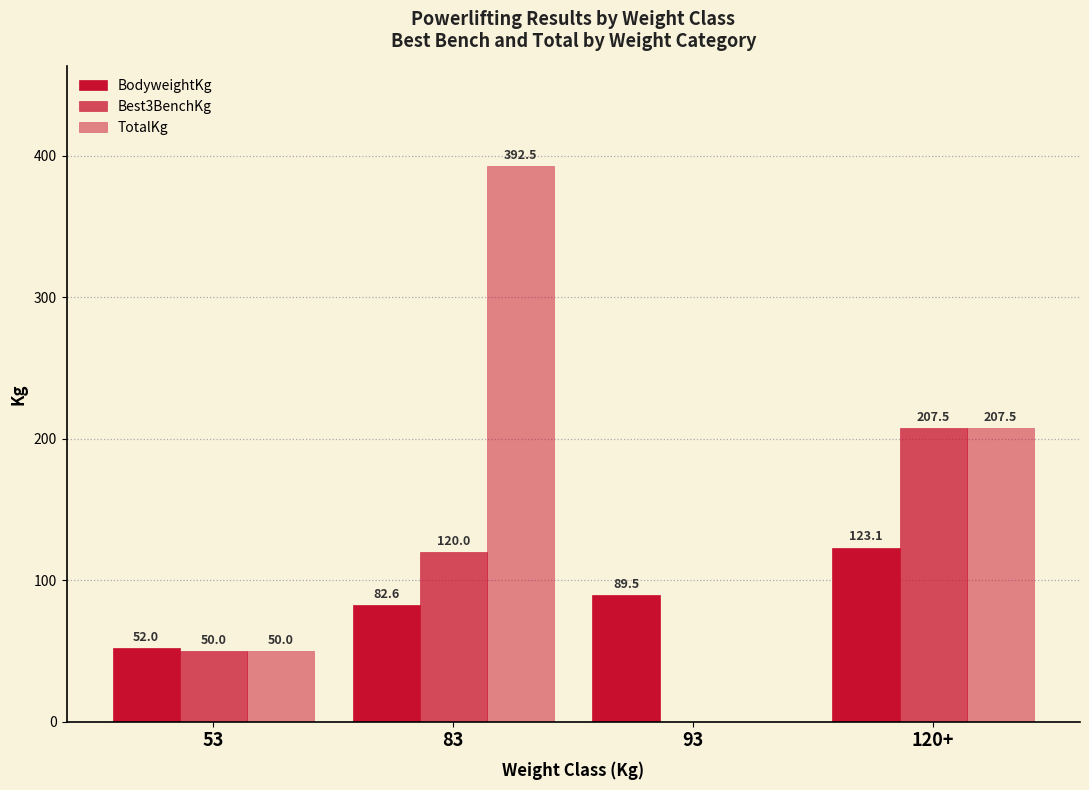

What is the total value across all series at 83?

595.1